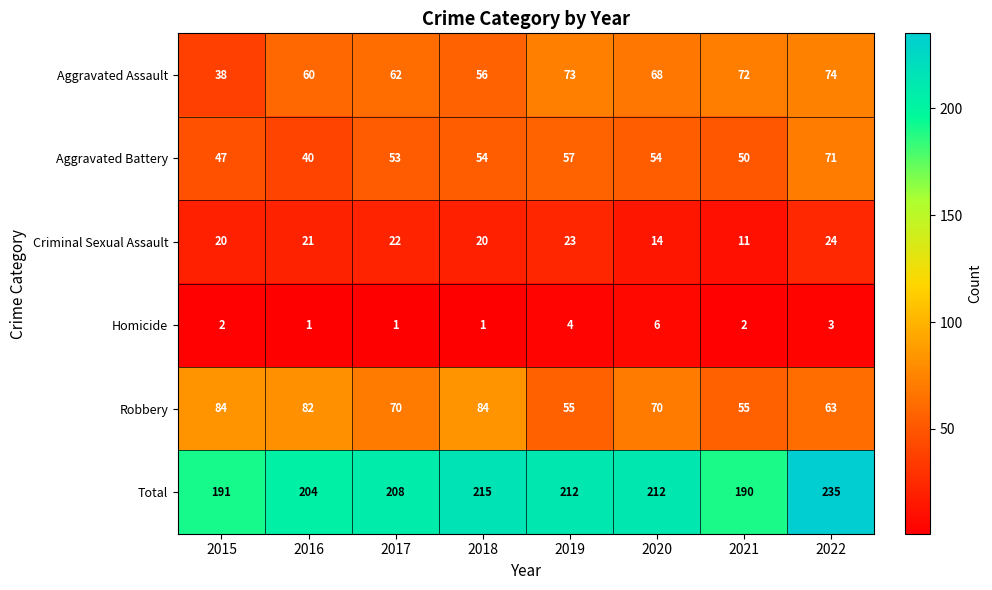

At which label does Total first exceed 212?

2018